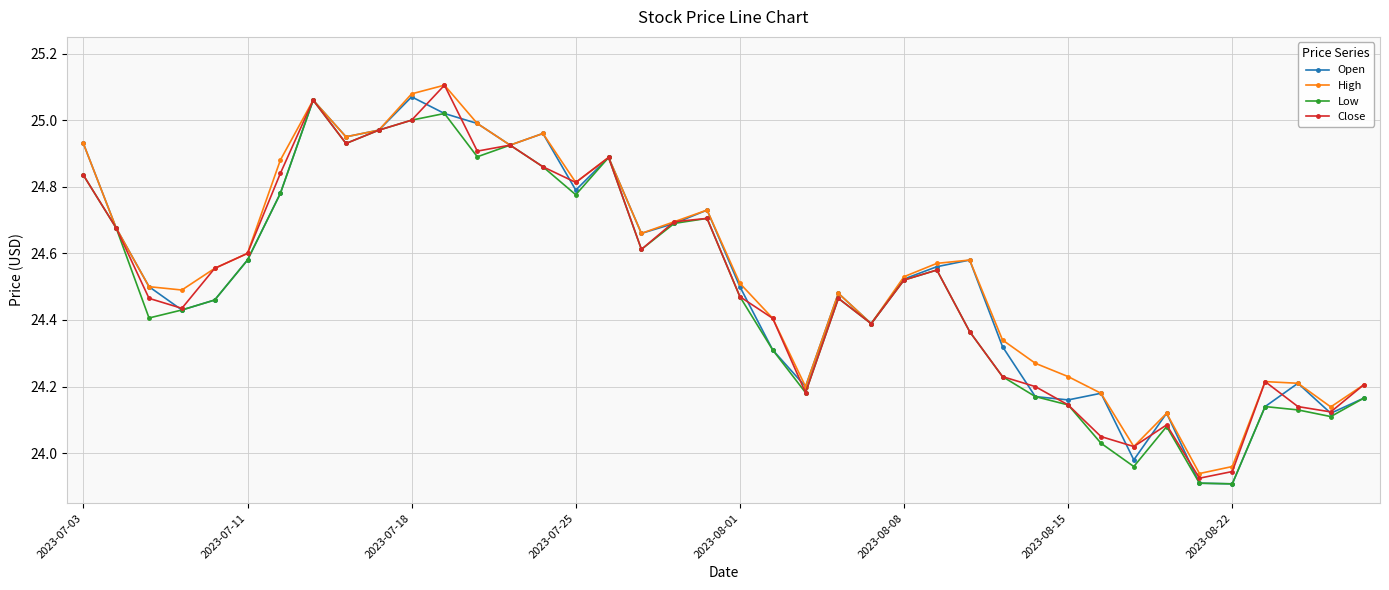

At how many categories does at least one series exceed 24?

38